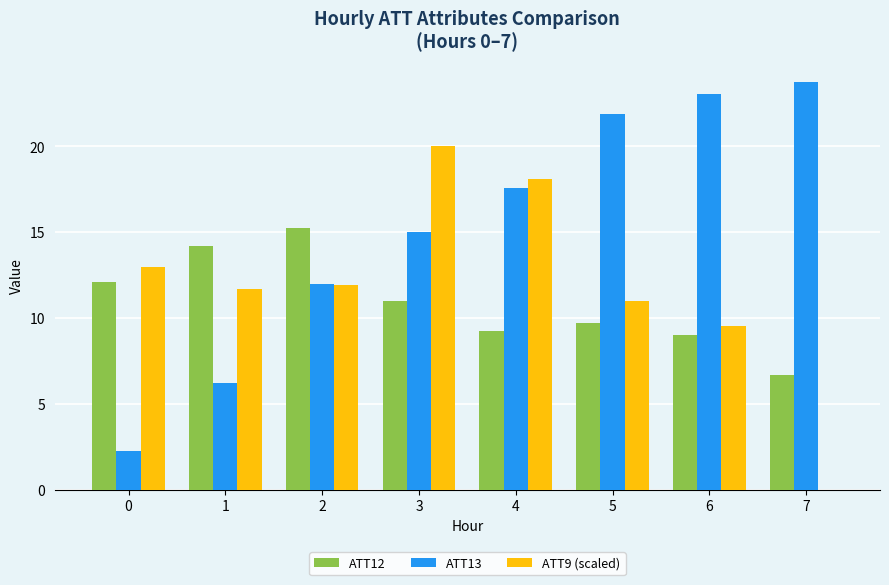

What is the sum of the ATT9 (scaled) values at 3 and 4?

38.1